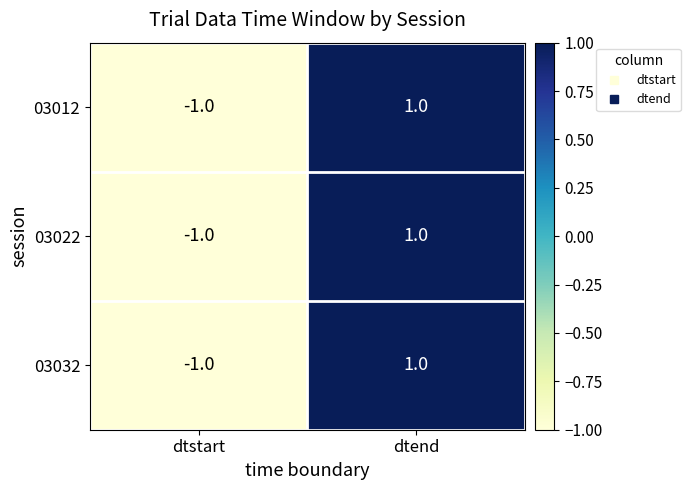

Rank the categories by 03012 value from highest to lowest.

dtend, dtstart